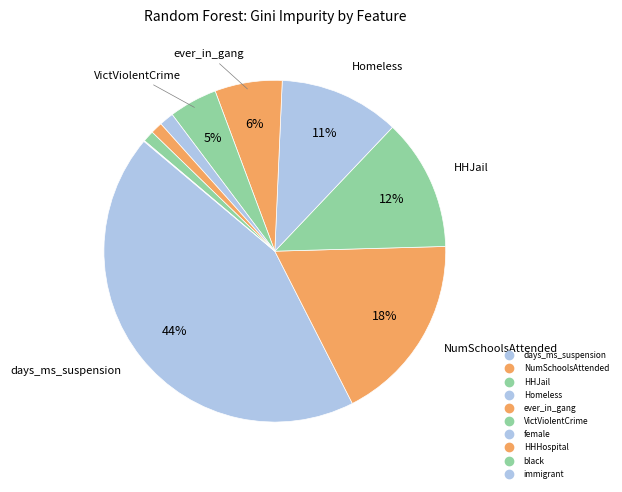

Which has a higher value, immigrant or HHHospital?

HHHospital